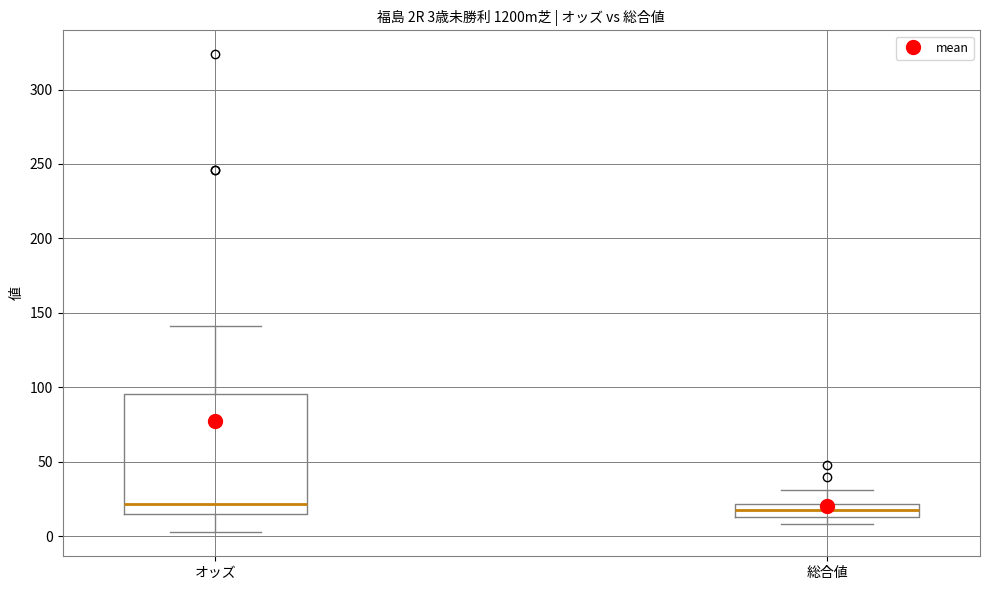

Comparing the boxes themselves (not the whiskers), which one is the tallest?

オッズ